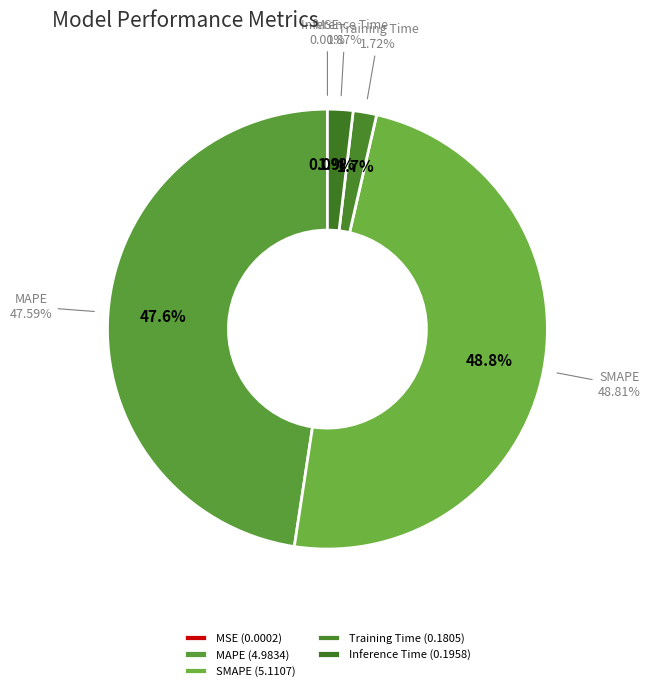

To the nearest percent, what is the difference between the MAPE and Training Time slice percentages?

46%